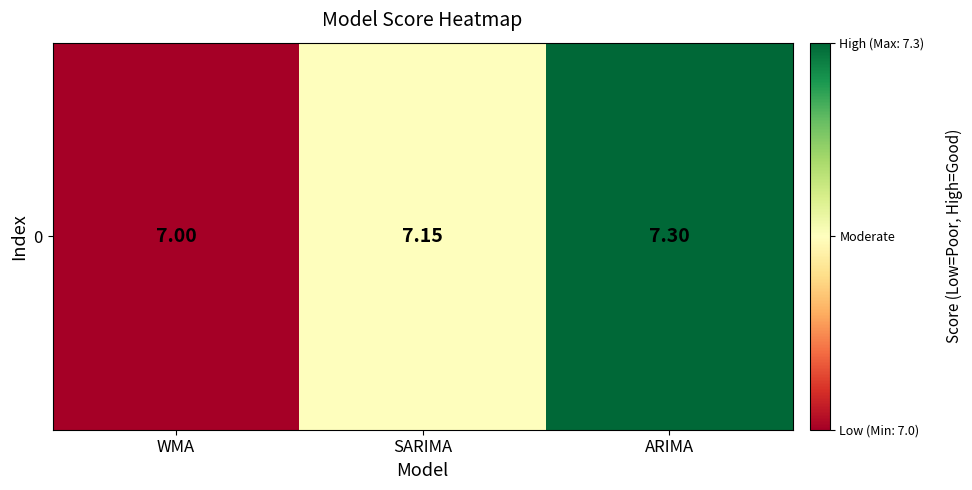

What is the average value?

7.1